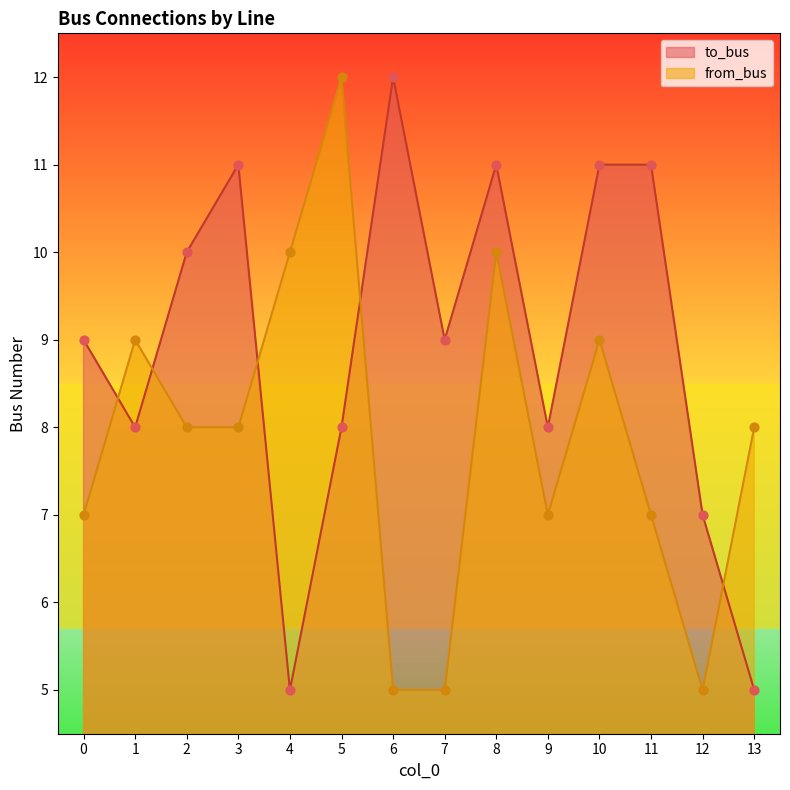

At how many categories does at least one series exceed 6?

14